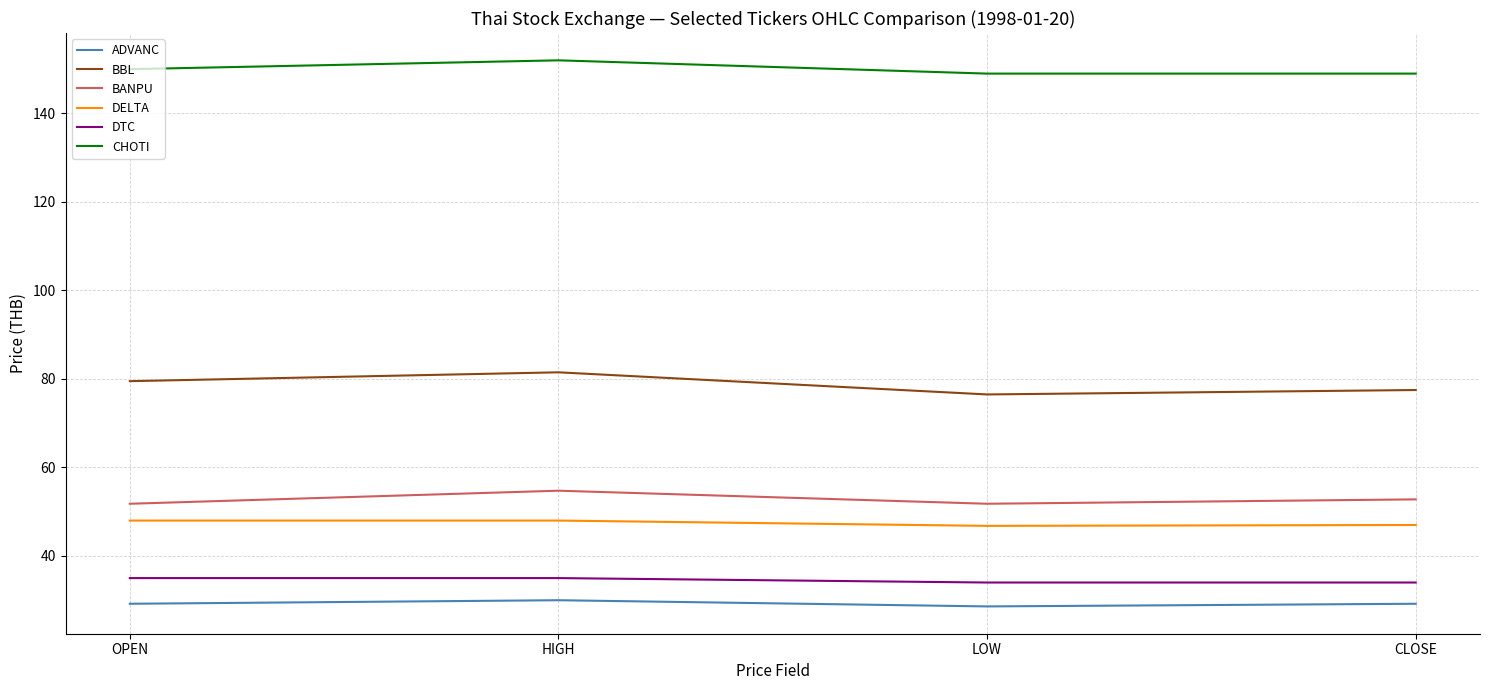

What is the lowest value of the DTC series?

34.0